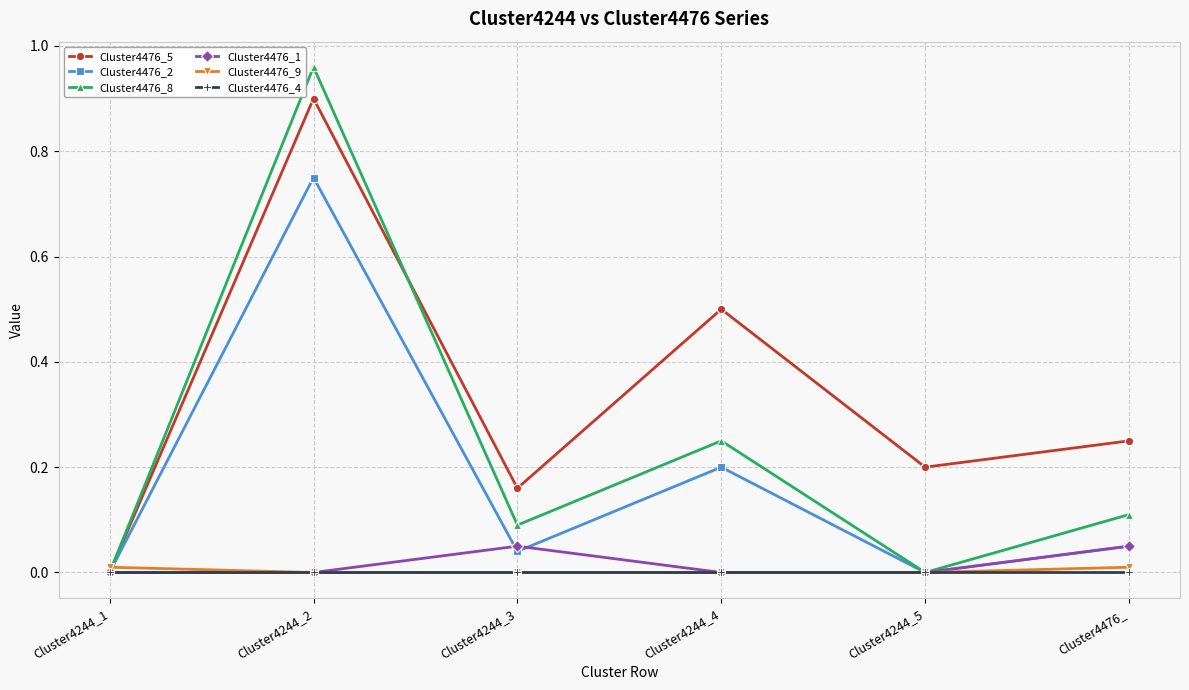

Which series has the largest total across all categories?

Cluster4476_5